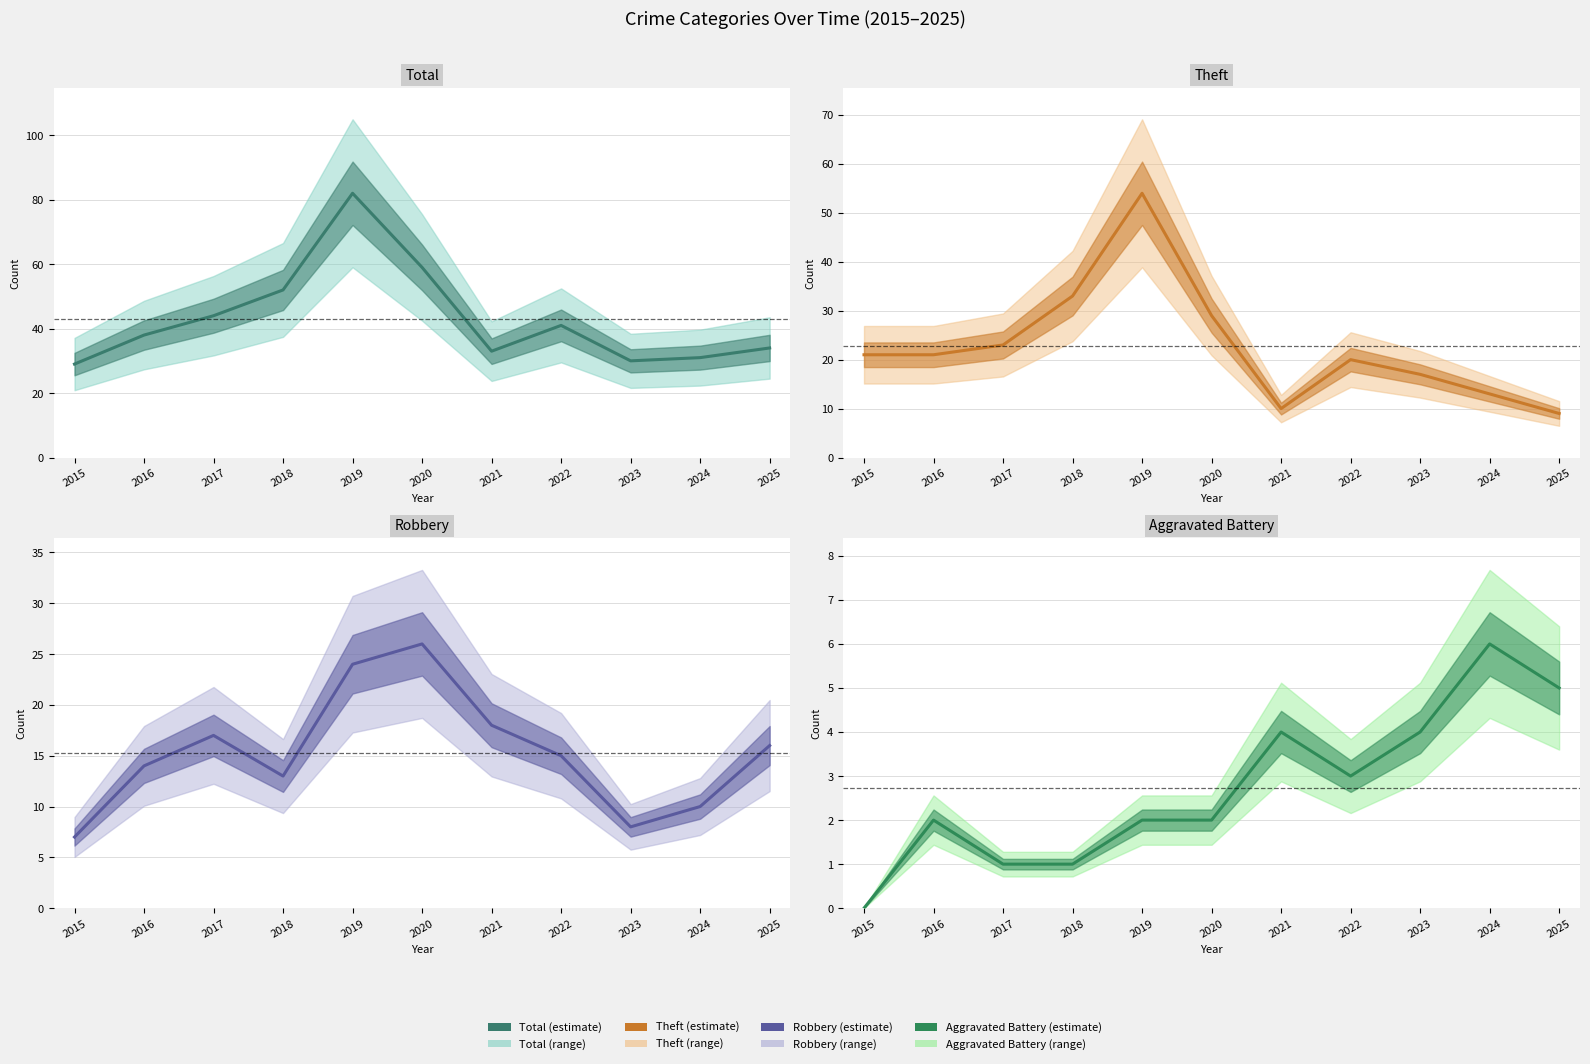

What is the value of the Aggravated Battery point at the 7th from the left?

4